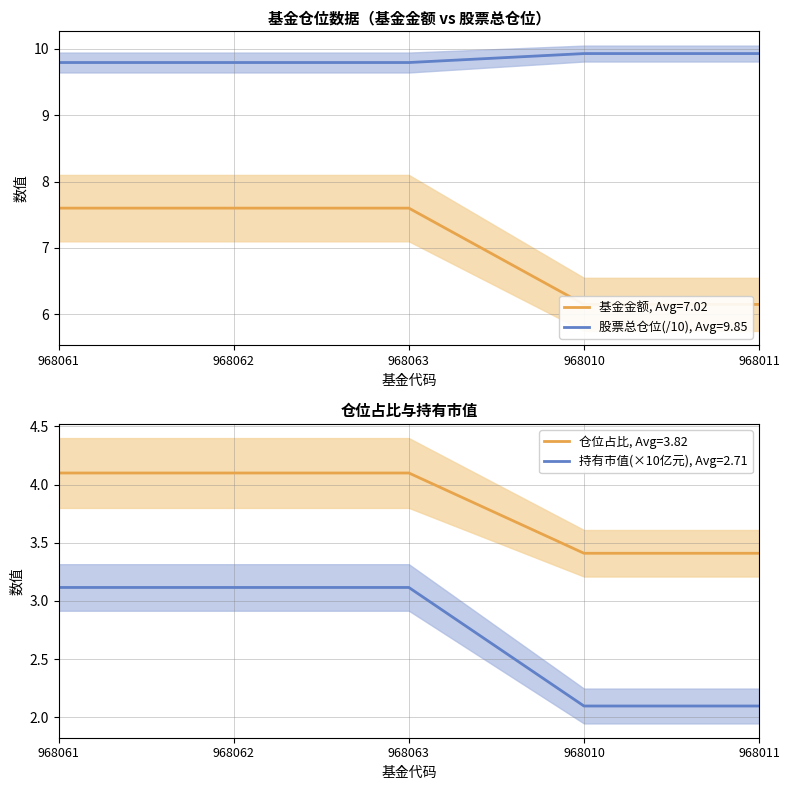

True or false: 股票总仓位 has more than 1 interior local peaks.

False